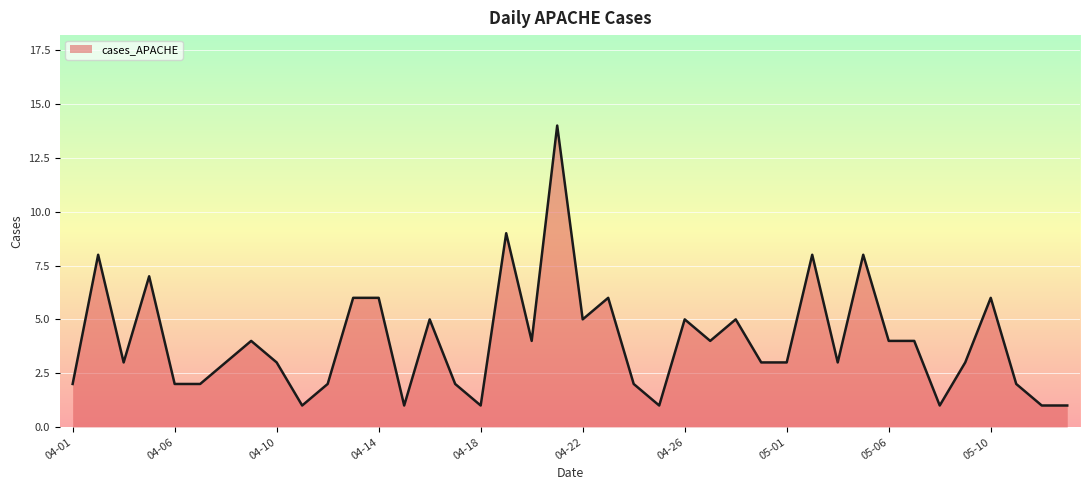

What is the difference between the maximum and minimum values?

13